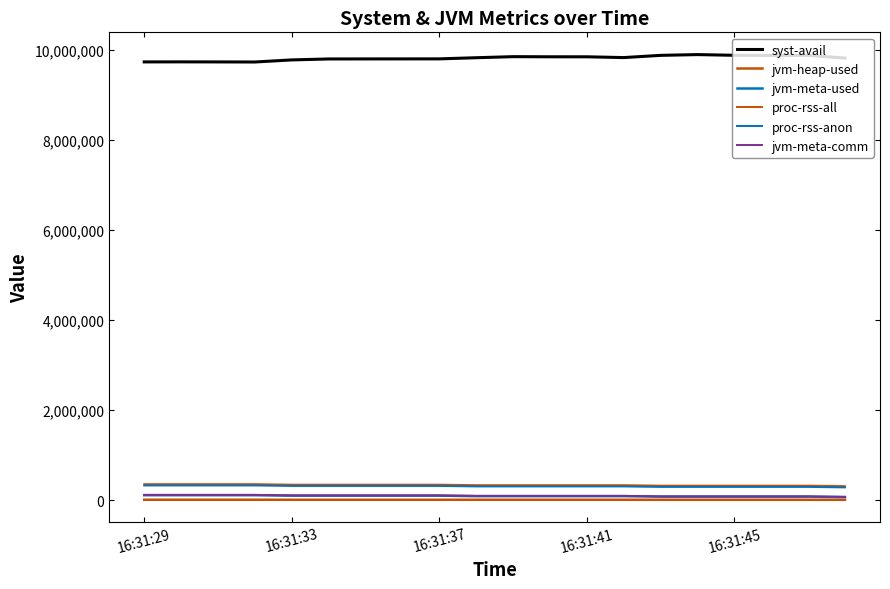

Does the chart have visible grid lines?

No